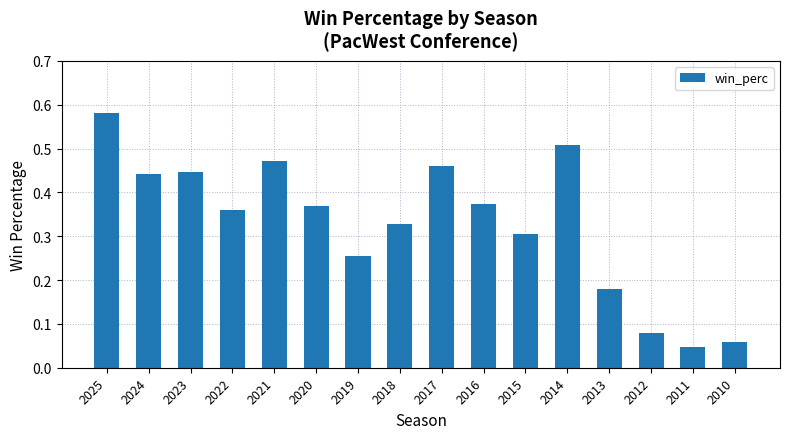

Which category has the highest value across all series?

2025